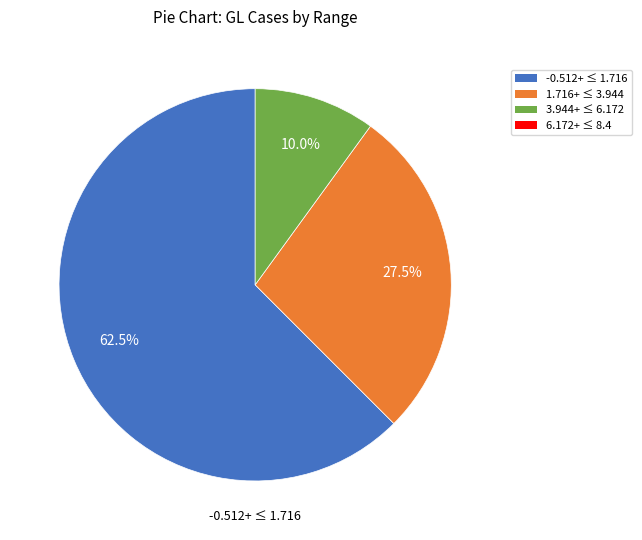

Does any single category account for the majority?

Yes